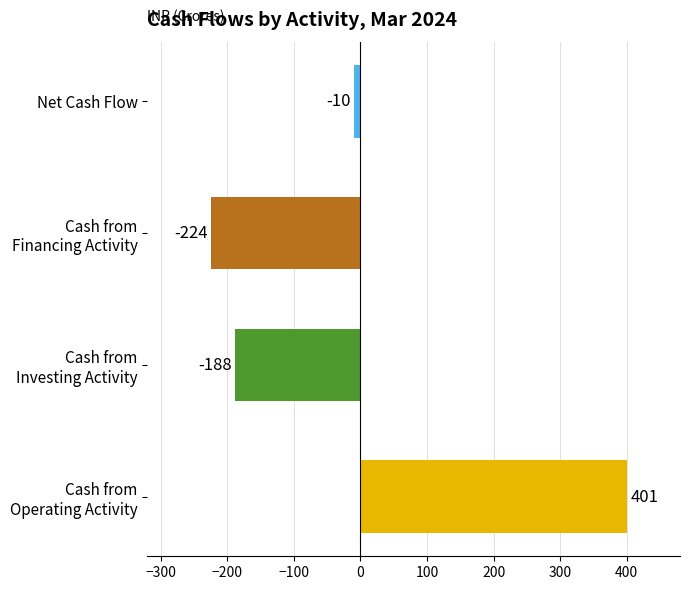

Reading bottom to top, transcribe all the data shown in this chart.

401	-188	-224	-10